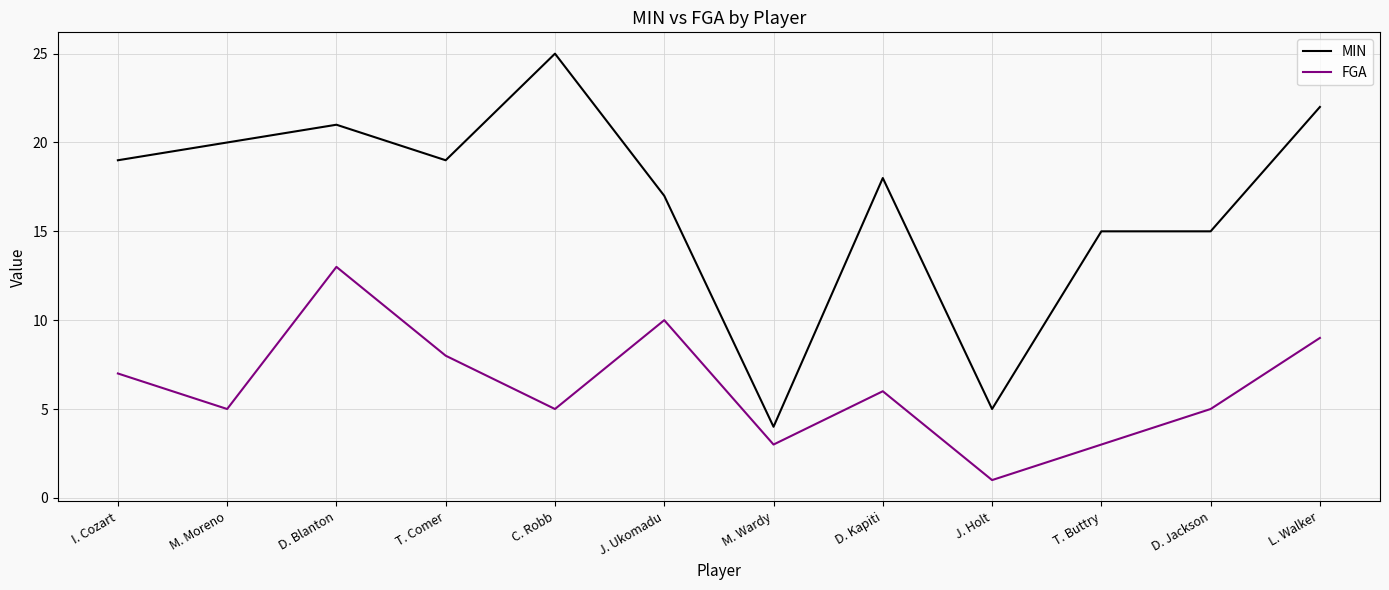

At which label does MIN reach its minimum?

M. Wardy